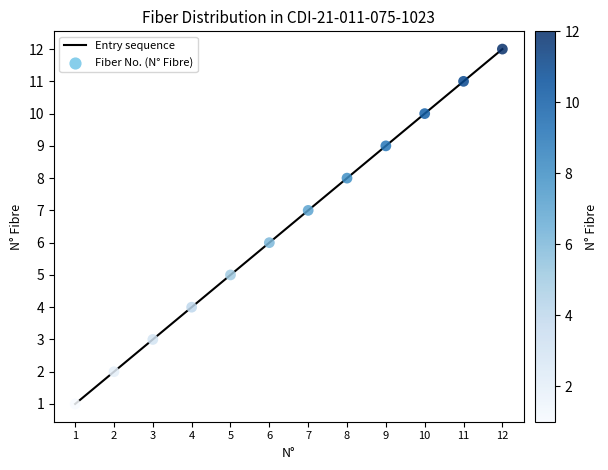

What is the difference between the maximum and minimum values?

11